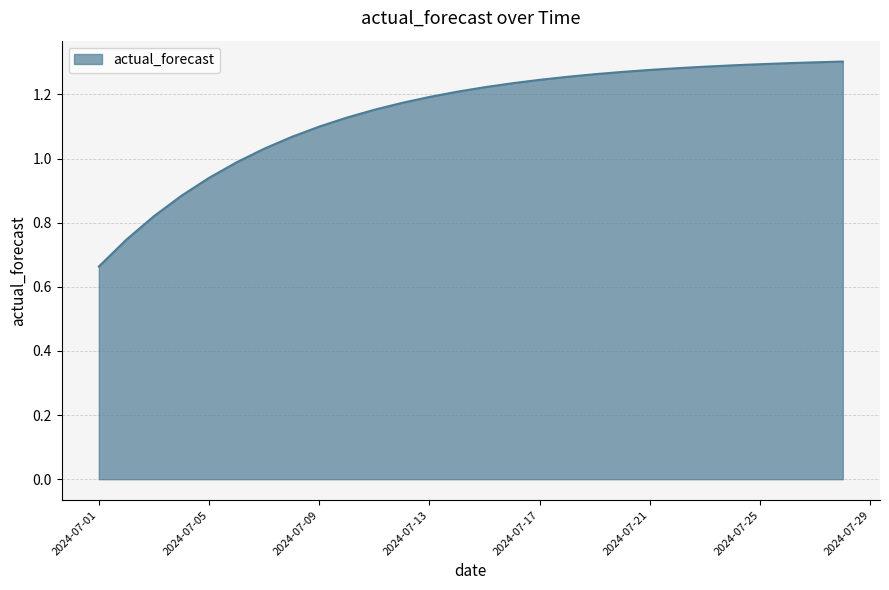

How many series are shown in this chart?

1